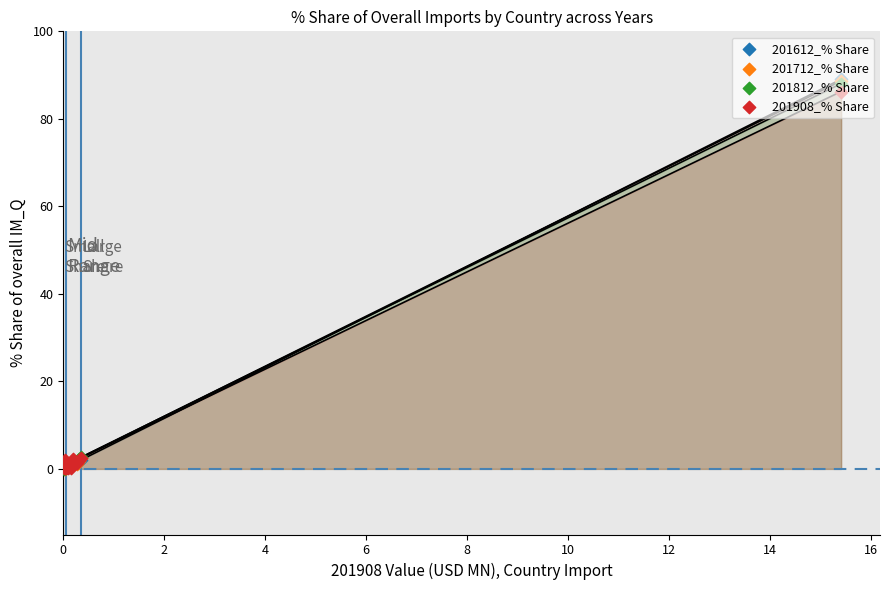

Which series has the largest Y range (max minus min)?

201612_% Share